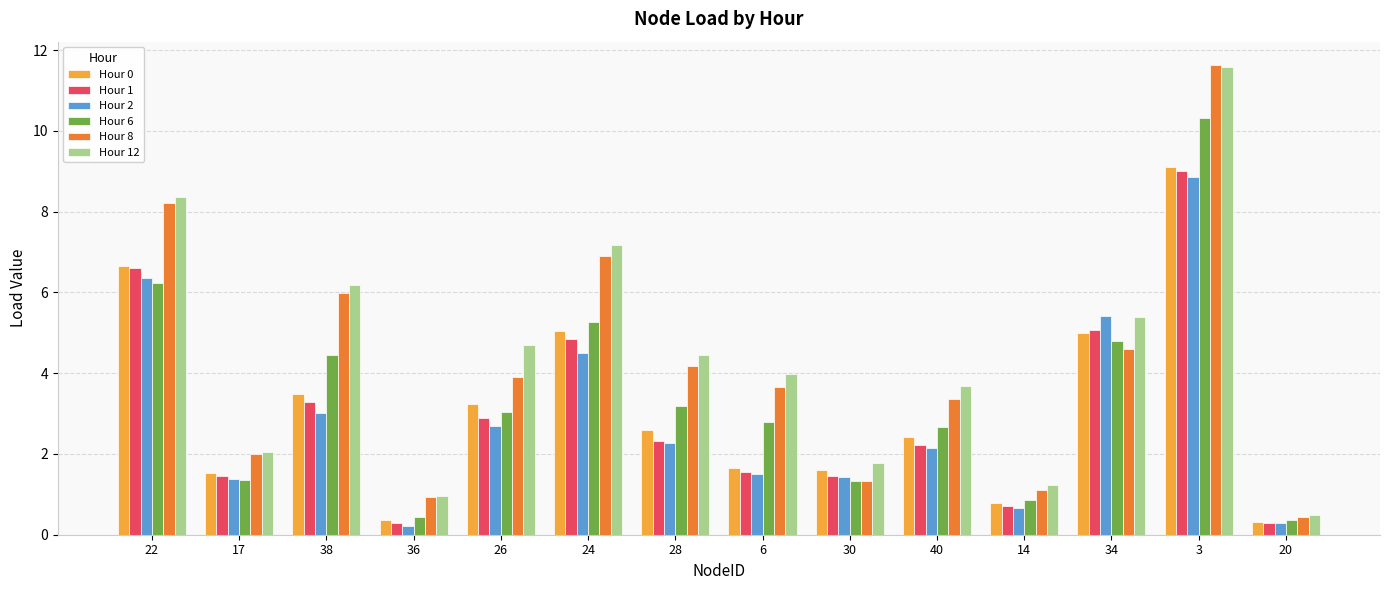

What are all the series names shown in the legend?

Hour 0, Hour 1, Hour 2, Hour 6, Hour 8, Hour 12